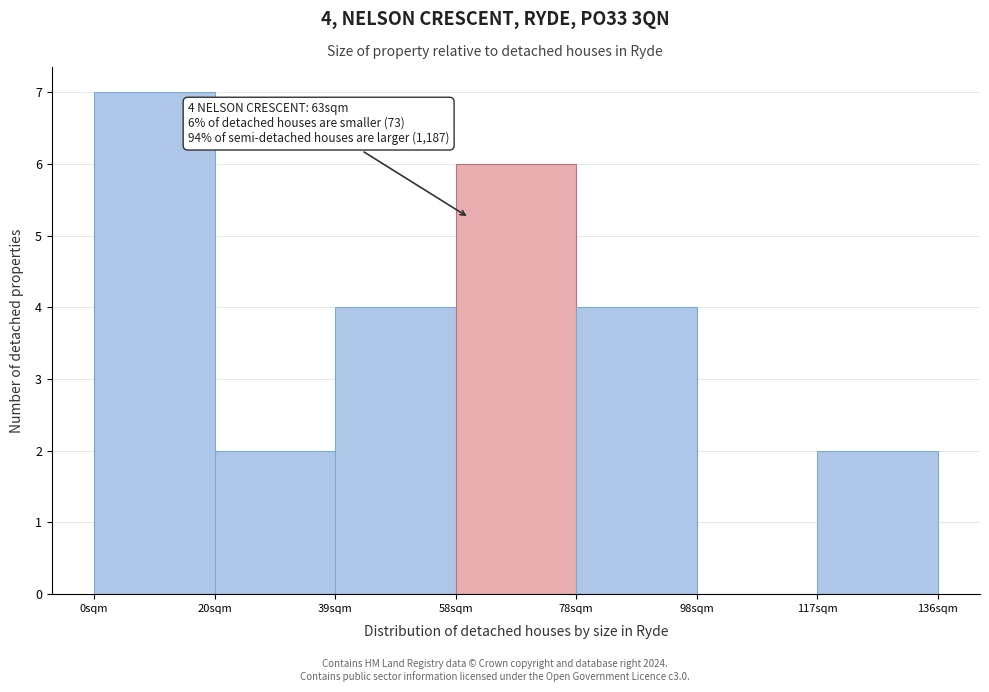

Reading left to right, what are all the values shown in this chart?

0sqm=7	20sqm=2	39sqm=4	58sqm=6	78sqm=4	98sqm=0	117sqm=2